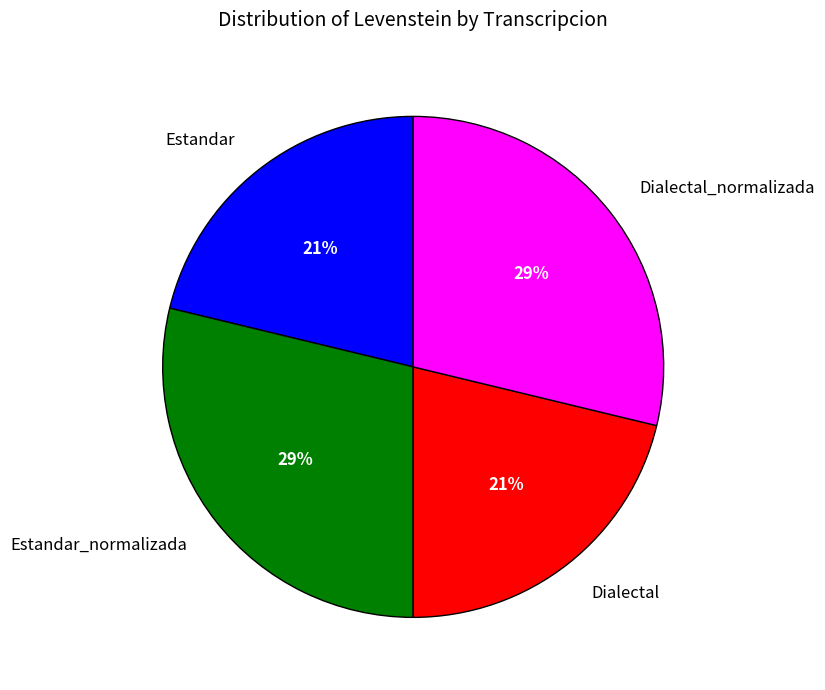

To the nearest percent, what portion does Estandar_normalizada represent?

29%